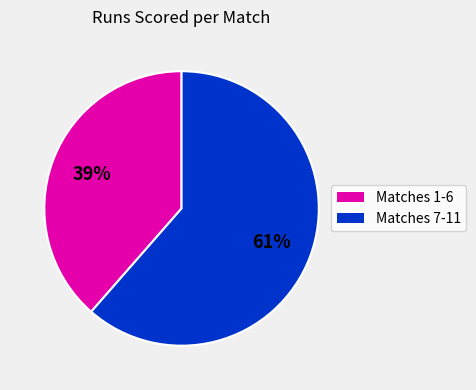

Does any single category account for the majority?

Yes